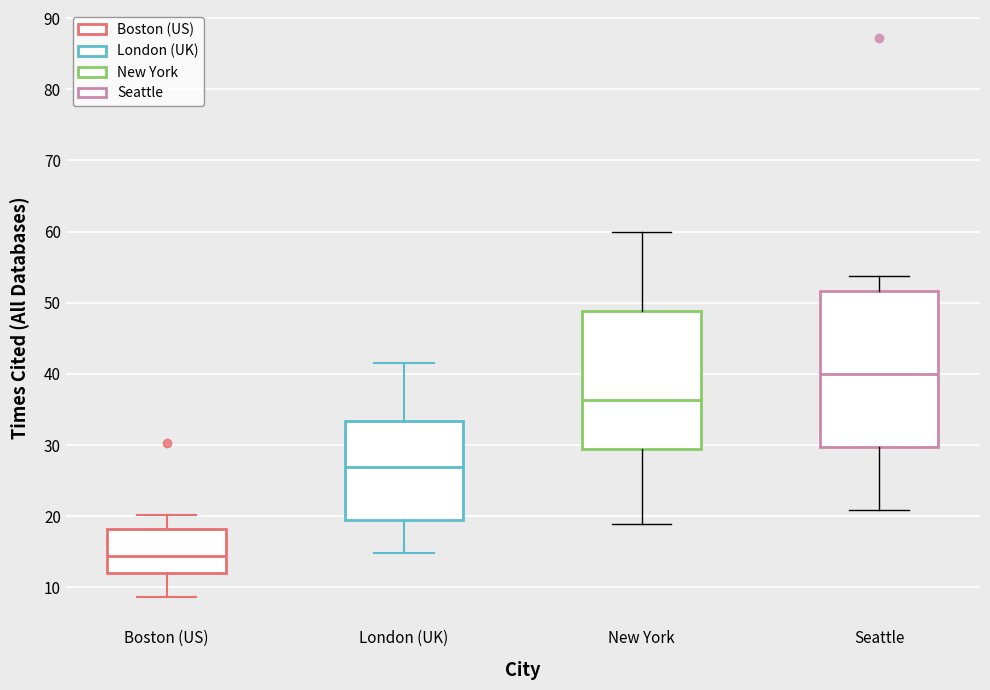

Where is the upper edge of the box for London (UK) on the y-axis? The values are not printed on the chart, so give them approximately, as read against the axis.

33